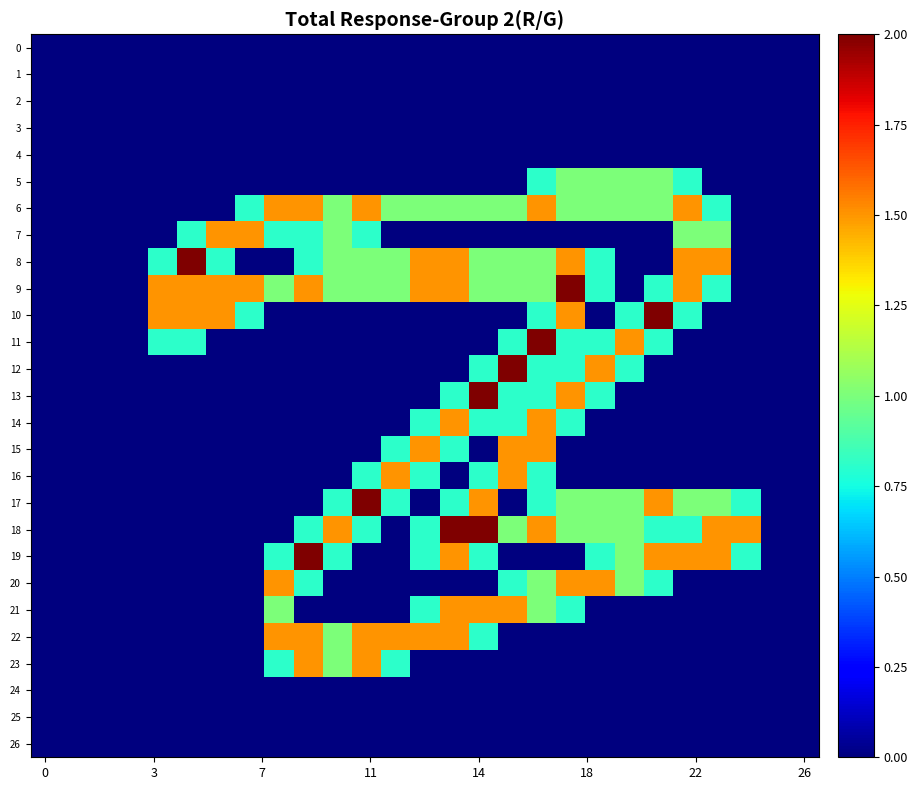

At which category is the sum across all series the highest?

17